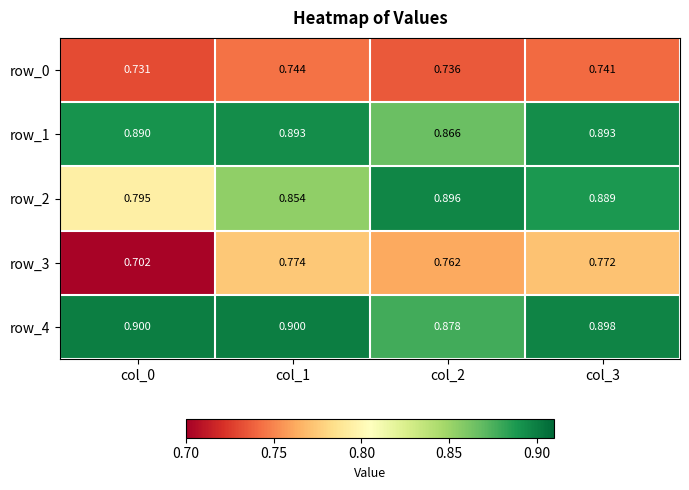

Is the value of row_4 at col_1 greater than the value of row_0 at col_2?

Yes